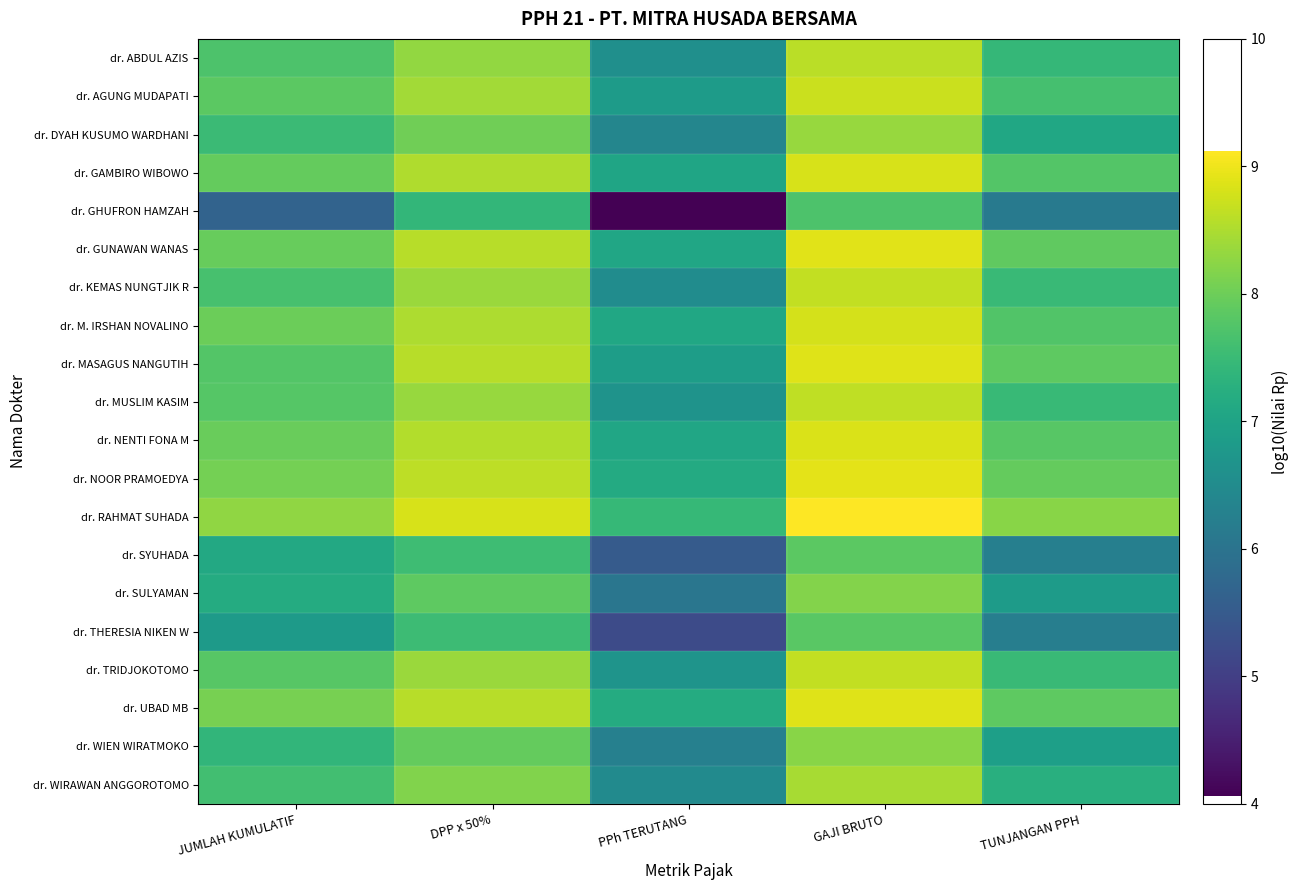

Reading left to right, what are all the values shown in this chart?

dr. ABDUL AZIS: JUMLAH KUMULATIF=7.7	DPP x 50%=8.3	PPh TERUTANG=6.6	GAJI BRUTO=8.6	TUNJANGAN PPH=7.4
dr. AGUNG MUDAPATI: JUMLAH KUMULATIF=7.9	DPP x 50%=8.4	PPh TERUTANG=6.8	GAJI BRUTO=8.7	TUNJANGAN PPH=7.6
dr. DYAH KUSUMO WARDHANI: JUMLAH KUMULATIF=7.5	DPP x 50%=8.0	PPh TERUTANG=6.4	GAJI BRUTO=8.3	TUNJANGAN PPH=7.1
dr. GAMBIRO WIBOWO: JUMLAH KUMULATIF=7.9	DPP x 50%=8.5	PPh TERUTANG=7.0	GAJI BRUTO=8.8	TUNJANGAN PPH=7.8
dr. GHUFRON HAMZAH: JUMLAH KUMULATIF=5.7	DPP x 50%=7.4	PPh TERUTANG=4.1	GAJI BRUTO=7.7	TUNJANGAN PPH=6.1
dr. GUNAWAN WANAS: JUMLAH KUMULATIF=8.0	DPP x 50%=8.6	PPh TERUTANG=7.0	GAJI BRUTO=8.9	TUNJANGAN PPH=7.9
dr. KEMAS NUNGTJIK R: JUMLAH KUMULATIF=7.6	DPP x 50%=8.4	PPh TERUTANG=6.5	GAJI BRUTO=8.7	TUNJANGAN PPH=7.5
dr. M. IRSHAN NOVALINO: JUMLAH KUMULATIF=8.0	DPP x 50%=8.5	PPh TERUTANG=7.1	GAJI BRUTO=8.8	TUNJANGAN PPH=7.8
dr. MASAGUS NANGUTIH: JUMLAH KUMULATIF=7.8	DPP x 50%=8.6	PPh TERUTANG=6.9	GAJI BRUTO=8.9	TUNJANGAN PPH=7.9
dr. MUSLIM KASIM: JUMLAH KUMULATIF=7.8	DPP x 50%=8.3	PPh TERUTANG=6.7	GAJI BRUTO=8.6	TUNJANGAN PPH=7.5
dr. NENTI FONA M: JUMLAH KUMULATIF=8.0	DPP x 50%=8.5	PPh TERUTANG=7.1	GAJI BRUTO=8.8	TUNJANGAN PPH=7.8
dr. NOOR PRAMOEDYA: JUMLAH KUMULATIF=8.1	DPP x 50%=8.6	PPh TERUTANG=7.2	GAJI BRUTO=8.9	TUNJANGAN PPH=7.9
dr. RAHMAT SUHADA: JUMLAH KUMULATIF=8.3	DPP x 50%=8.8	PPh TERUTANG=7.5	GAJI BRUTO=9.1	TUNJANGAN PPH=8.2
dr. SYUHADA: JUMLAH KUMULATIF=7.1	DPP x 50%=7.5	PPh TERUTANG=5.5	GAJI BRUTO=7.8	TUNJANGAN PPH=6.3
dr. SULYAMAN: JUMLAH KUMULATIF=7.2	DPP x 50%=7.9	PPh TERUTANG=6.1	GAJI BRUTO=8.2	TUNJANGAN PPH=6.8
dr. THERESIA NIKEN W: JUMLAH KUMULATIF=6.8	DPP x 50%=7.5	PPh TERUTANG=5.2	GAJI BRUTO=7.8	TUNJANGAN PPH=6.2
dr. TRIDJOKOTOMO: JUMLAH KUMULATIF=7.8	DPP x 50%=8.4	PPh TERUTANG=6.7	GAJI BRUTO=8.7	TUNJANGAN PPH=7.5
dr. UBAD MB: JUMLAH KUMULATIF=8.1	DPP x 50%=8.6	PPh TERUTANG=7.2	GAJI BRUTO=8.9	TUNJANGAN PPH=7.9
dr. WIEN WIRATMOKO: JUMLAH KUMULATIF=7.4	DPP x 50%=7.9	PPh TERUTANG=6.3	GAJI BRUTO=8.2	TUNJANGAN PPH=6.9
dr. WIRAWAN ANGGOROTOMO: JUMLAH KUMULATIF=7.6	DPP x 50%=8.2	PPh TERUTANG=6.5	GAJI BRUTO=8.5	TUNJANGAN PPH=7.3